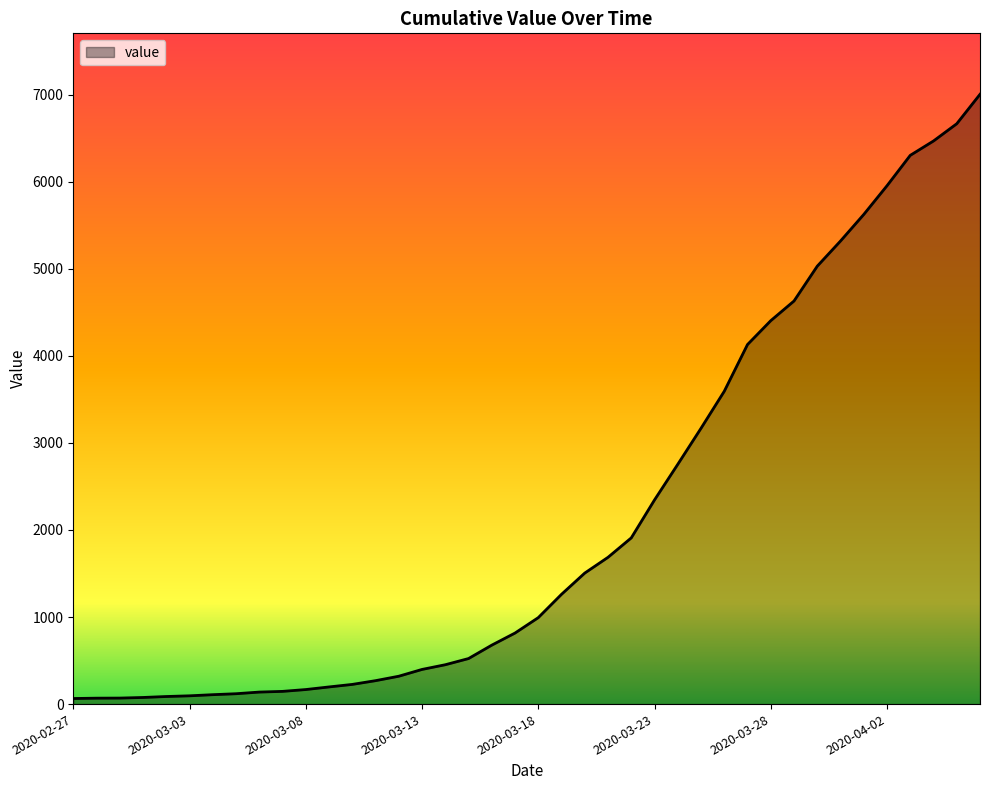

How many lines are shown in the chart?

1